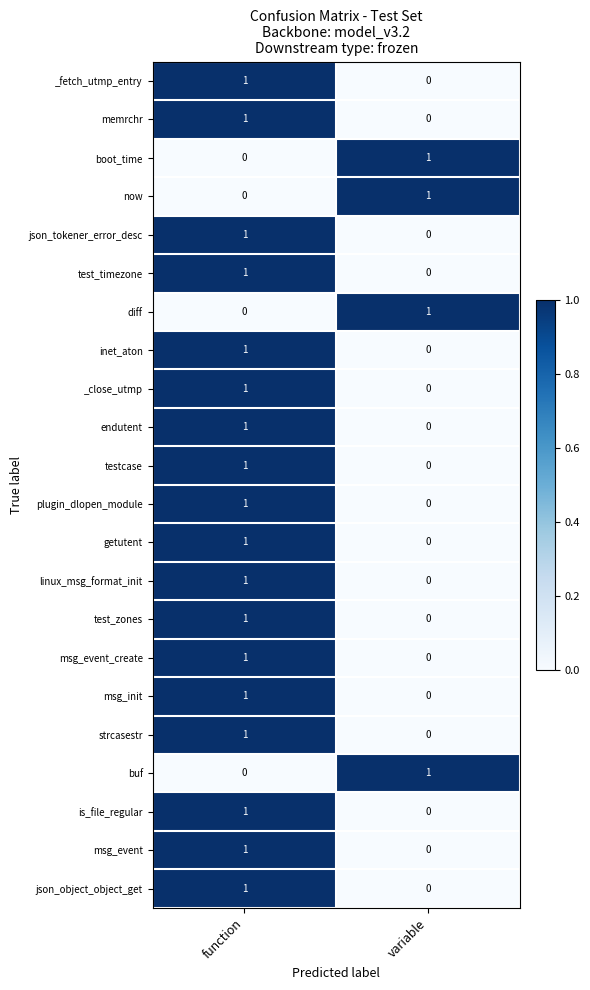

At which label does json_tokener_error_desc reach its minimum?

variable